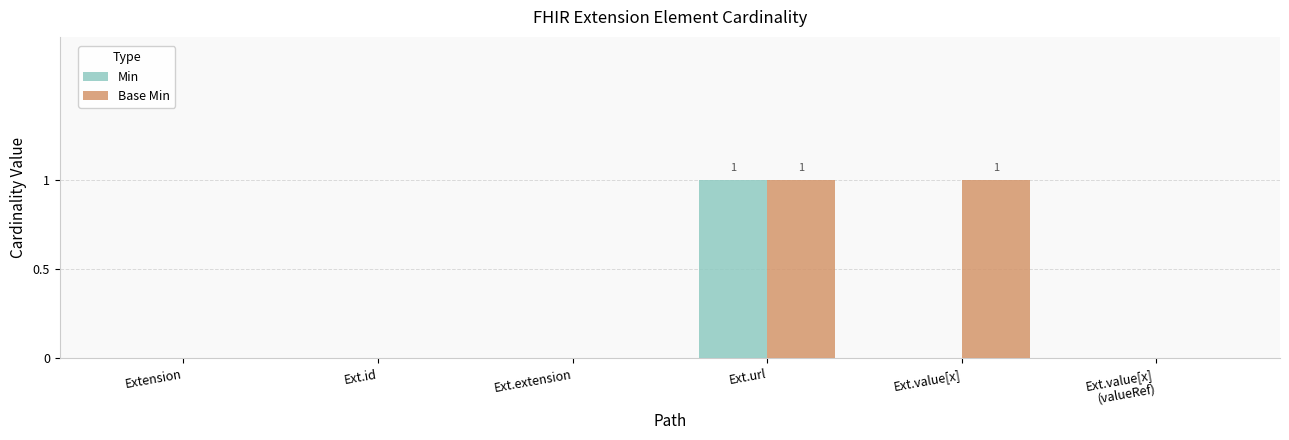

Which series has the largest total across all categories?

Base Min